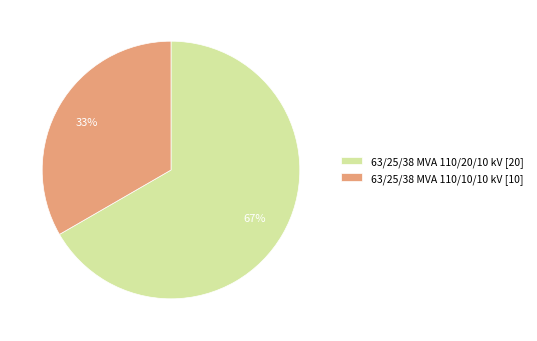

What percentage is the 63/25/38 MVA 110/10/10 kV slice, to the nearest percent?

33%